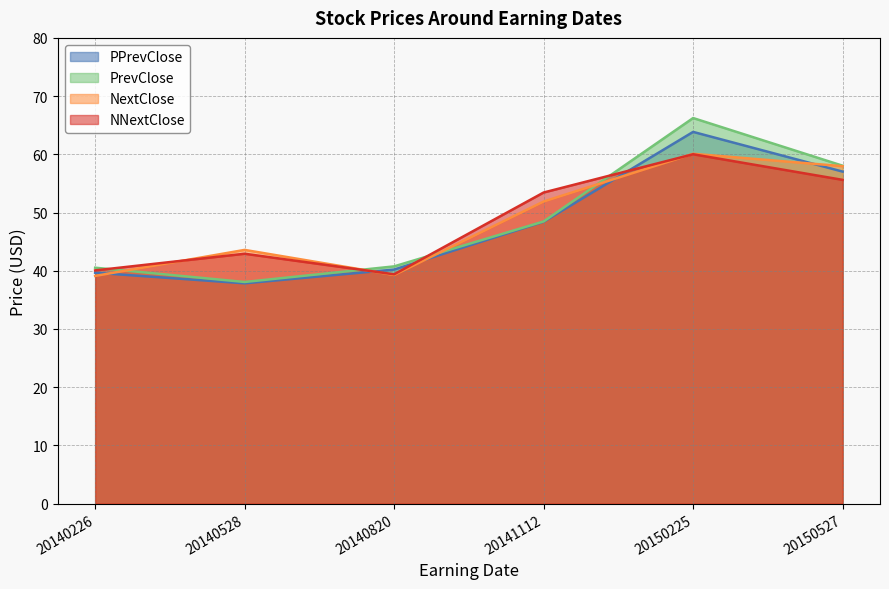

At 20140226, list the series in order from largest to smallest.

PrevClose, NNextClose, PPrevClose, NextClose